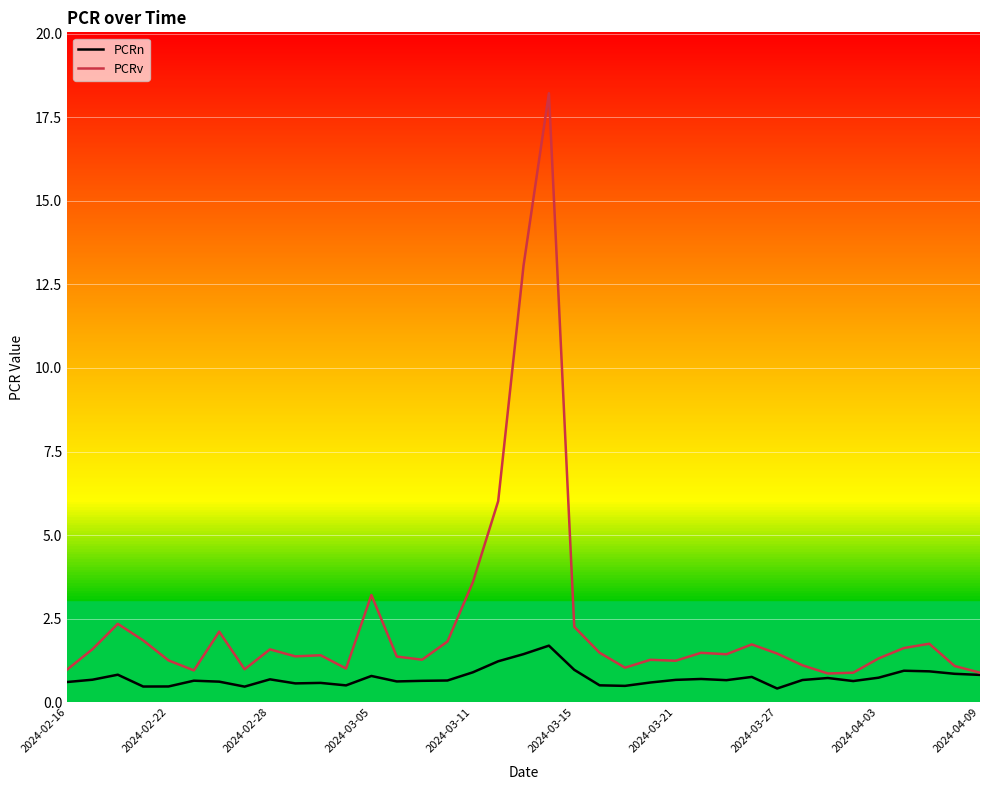

Which series has the largest total across all categories?

PCRv